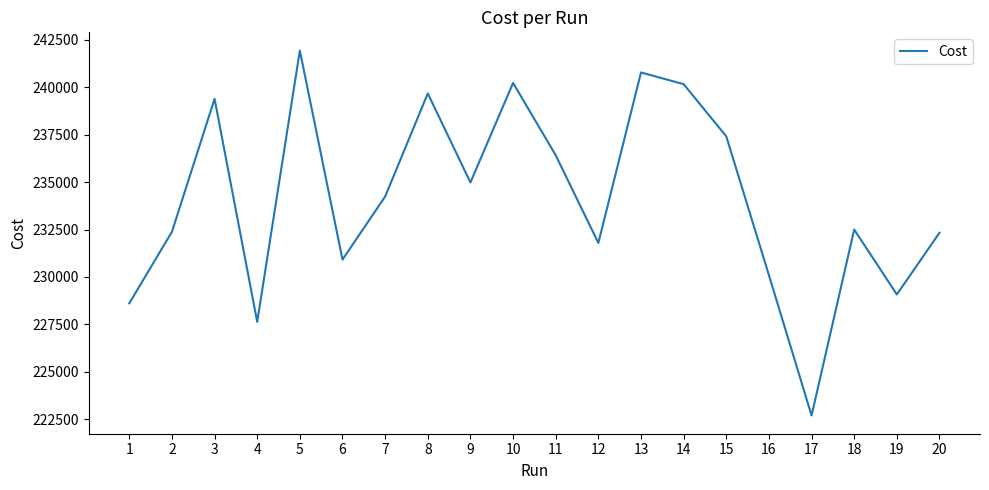

True or false: the data shows 366214.4 at 1.

False